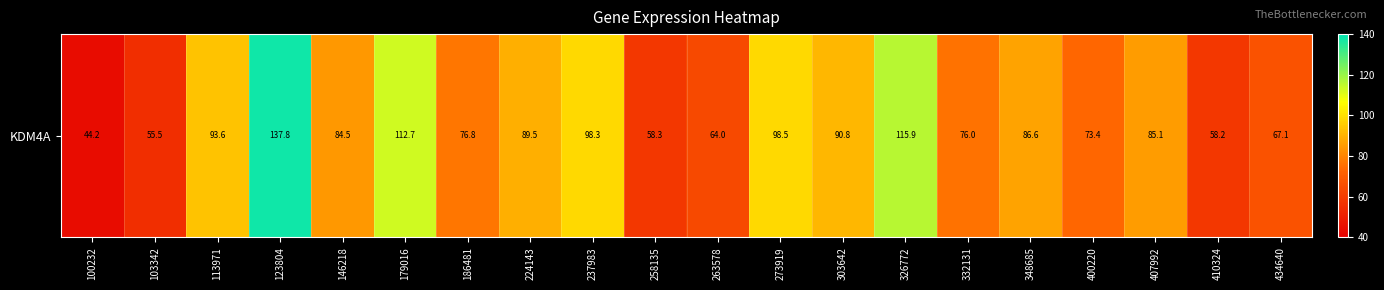

What is the change in value from 100232 to 103342?

+11.2